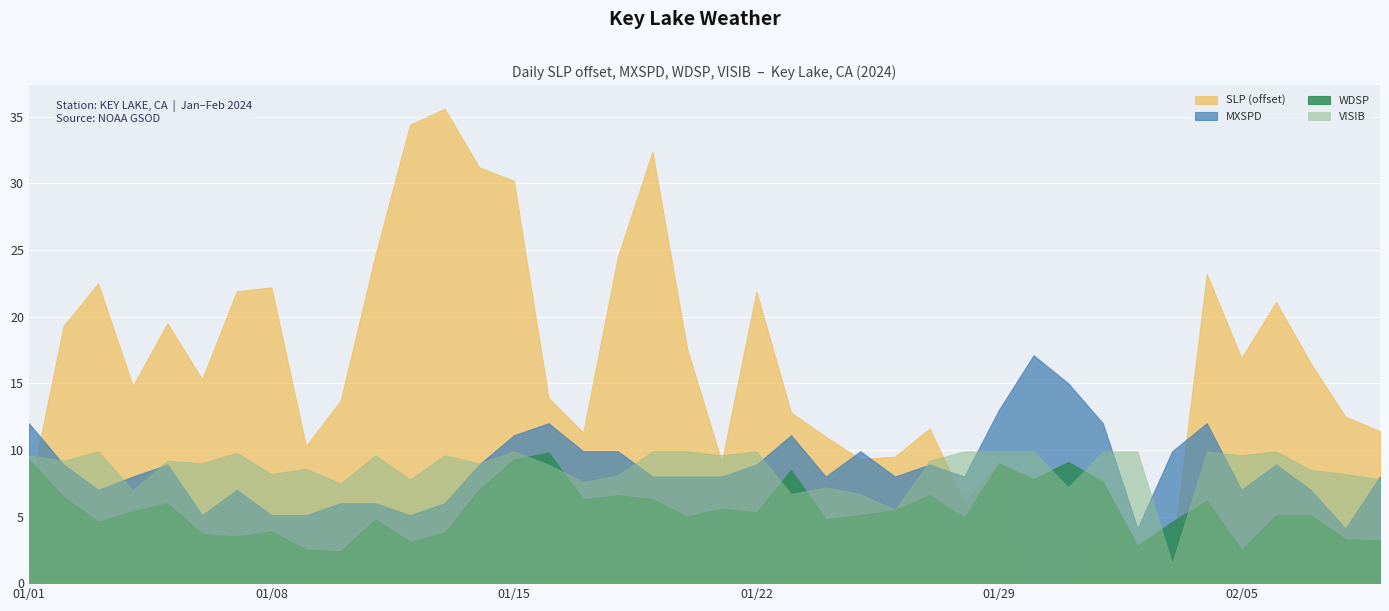

True or false: MXSPD and SLP (offset) intersect in this chart.

True